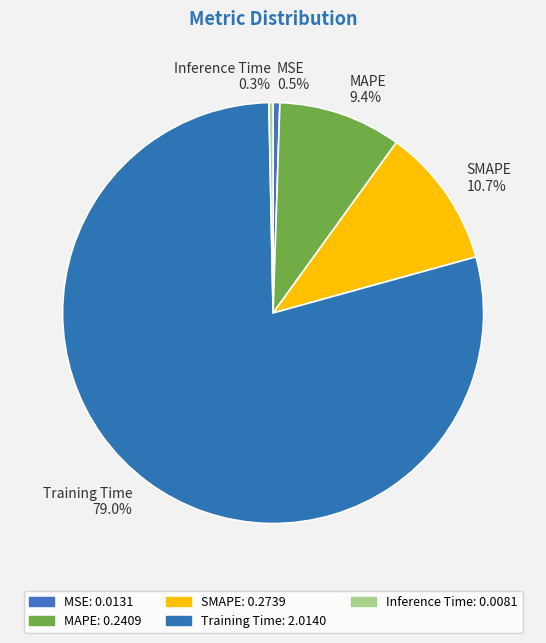

Does Training Time represent more than half of the total?

Yes